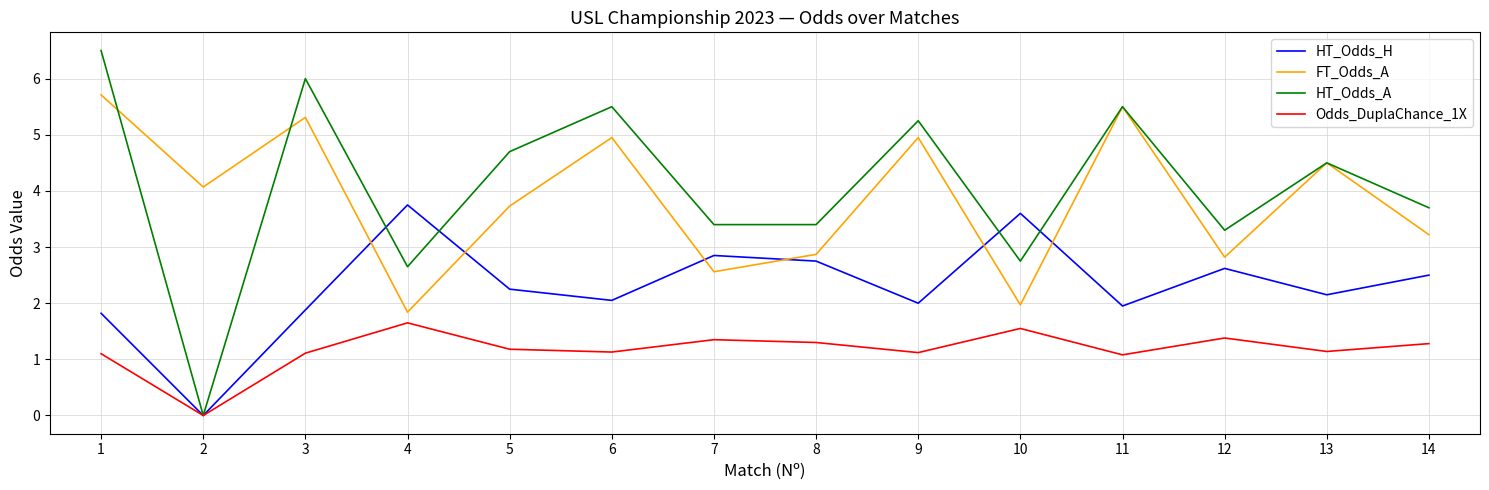

What is the difference between the second highest and second lowest values in the FT_Odds_A series?

3.5